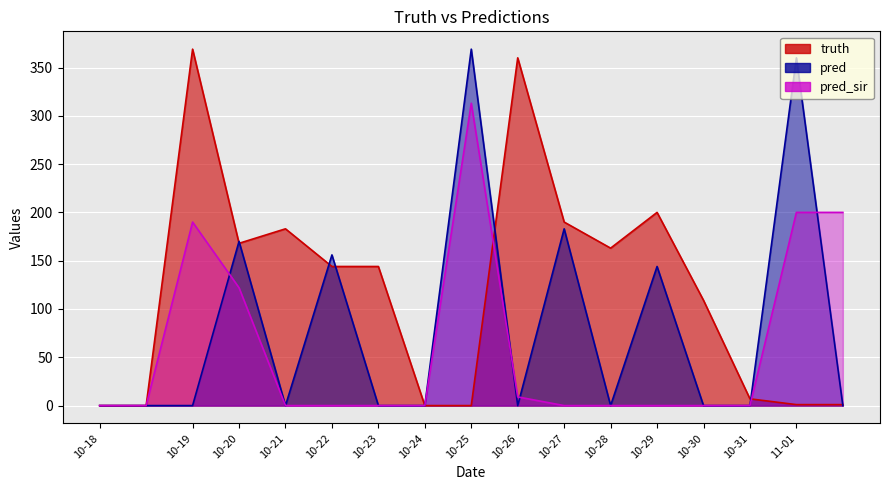

Which series has the widest spread of values?

truth